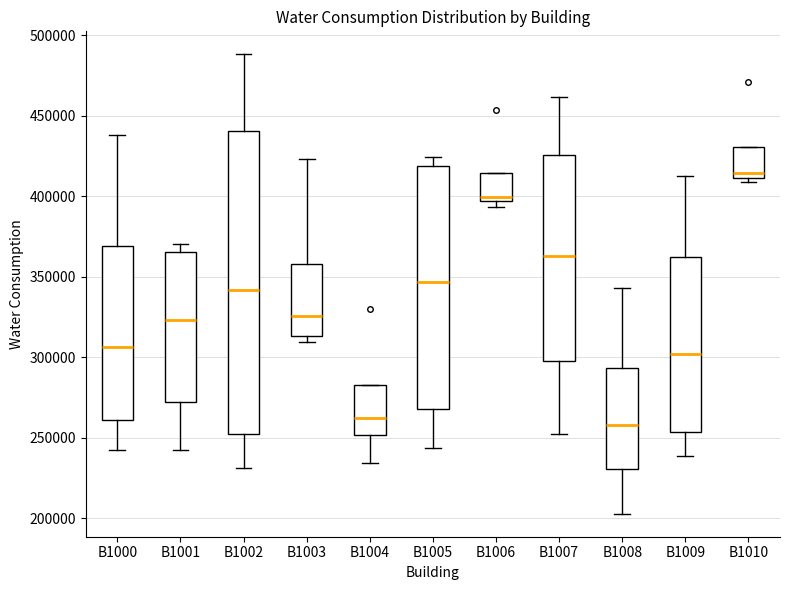

Reading left to right, transcribe this box plot: for each box, give where its median line is, the range the box spans, and where its two whiskers end, as read against the y-axis. The values are not printed on the chart, so give them approximately, as read against the axis.

B1000: median 305000, box 260000 to 370000, whiskers 245000 to 440000
B1001: median 325000, box 270000 to 365000, whiskers 245000 to 370000
B1002: median 340000, box 250000 to 440000, whiskers 230000 to 490000
B1003: median 325000, box 315000 to 360000, whiskers 310000 to 425000
B1004: median 260000, box 250000 to 285000, whiskers 235000 to 285000
B1005: median 345000, box 270000 to 420000, whiskers 245000 to 425000
B1006: median 400000, box 395000 to 415000, whiskers 395000 (just below the box's lower edge) to 415000
B1007: median 365000, box 295000 to 425000, whiskers 250000 to 460000
B1008: median 260000, box 230000 to 295000, whiskers 205000 to 345000
B1009: median 300000, box 255000 to 360000, whiskers 240000 to 415000
B1010: median 415000, box 410000 to 430000, whiskers 410000 (just below the box's lower edge) to 430000